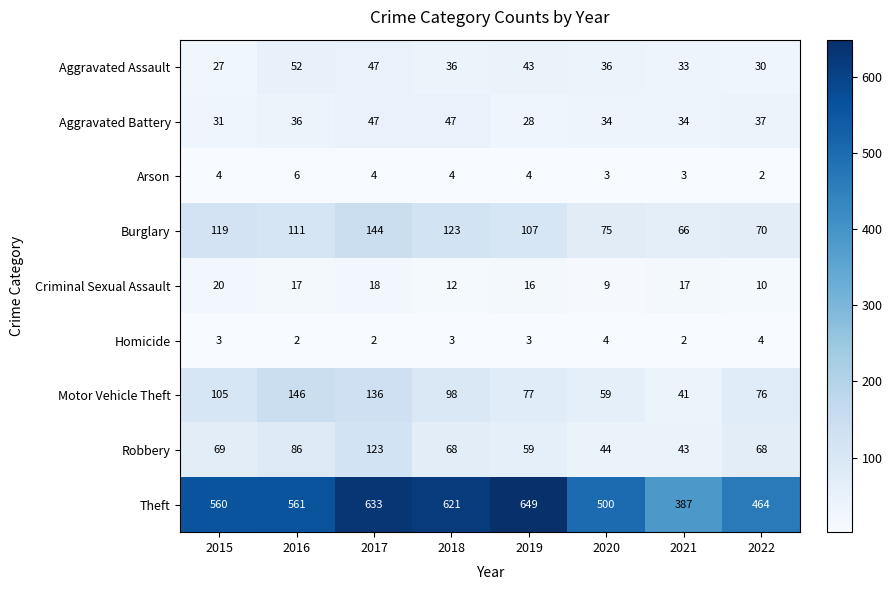

The Criminal Sexual Assault series shows 17 at 2021. True or false?

True